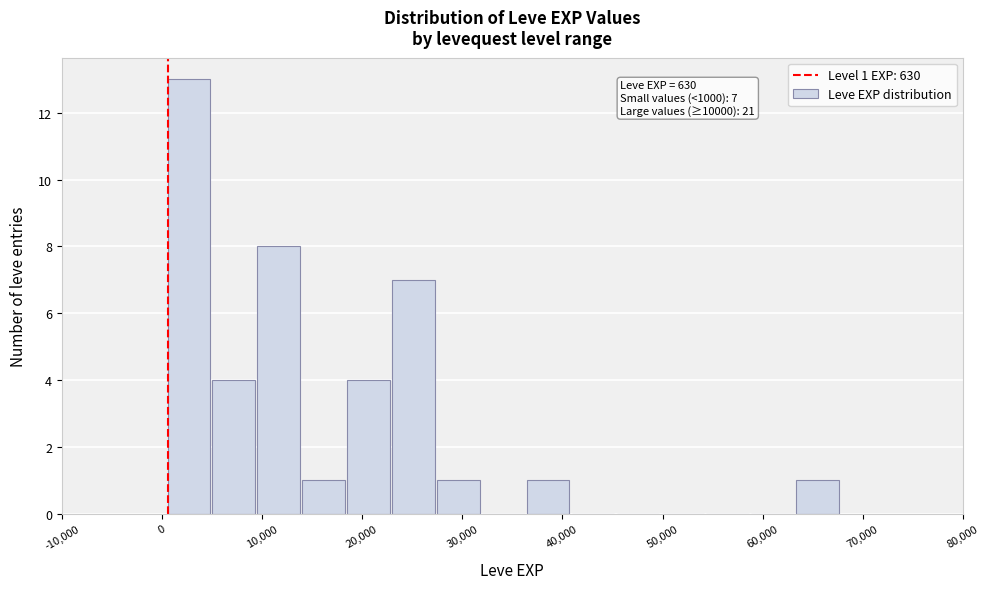

Over which range of the x-axis is the bar tallest?

0 to 5000